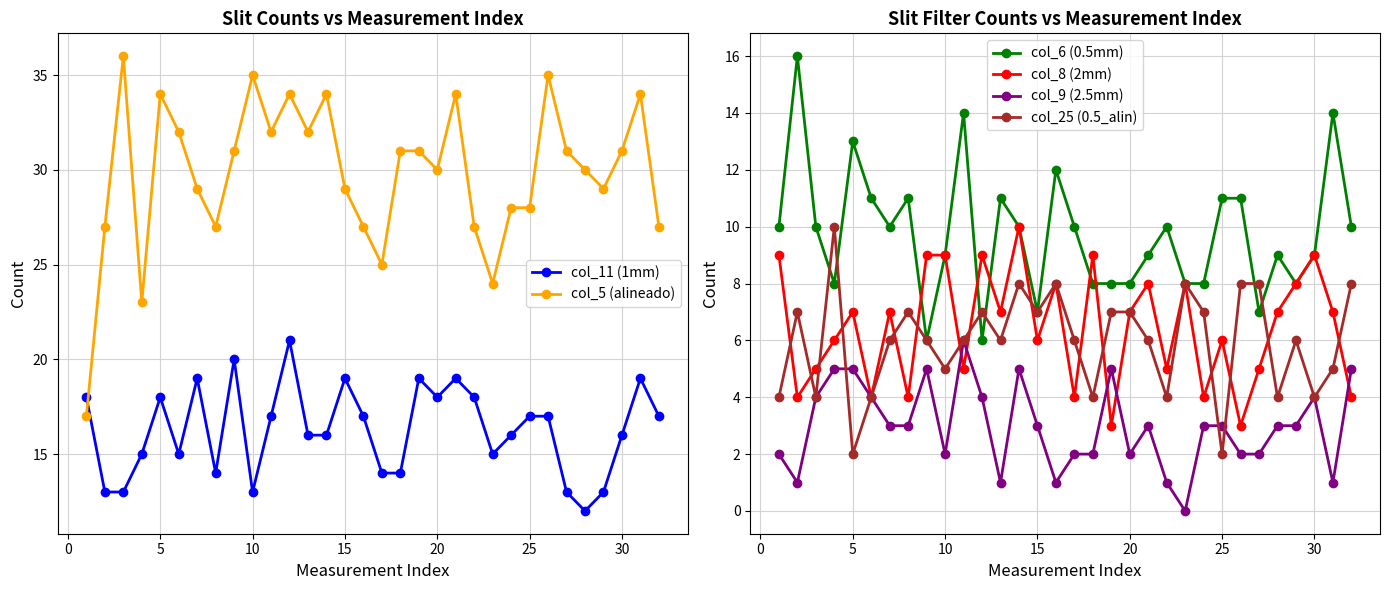

In col_9 (2.5mm), how many points are higher than both neighbors (excluding endpoints)?

6